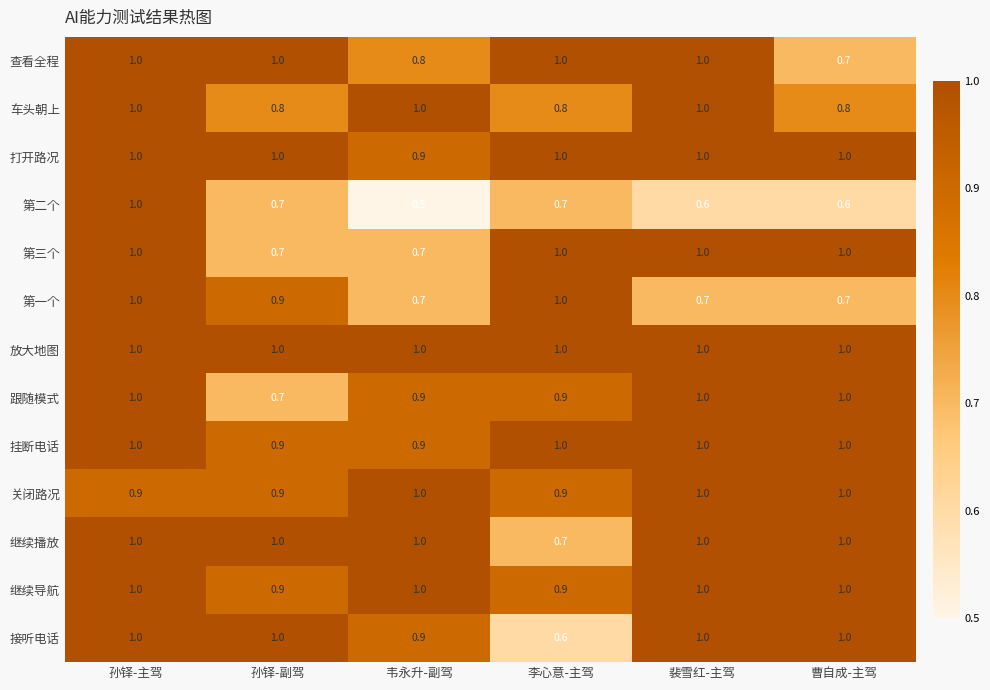

What is the minimum value for 查看全程?

0.7